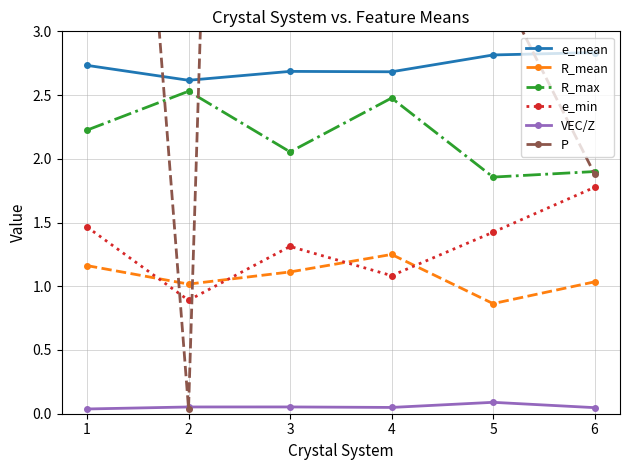

Reading left to right, list all the values displayed in this chart.

e_mean: 2.7	2.6	2.7	2.7	2.8	2.8
R_mean: 1.2	1.0	1.1	1.2	0.9	1.0
R_max: 2.2	2.5	2.1	2.5	1.9	1.9
e_min: 1.5	0.9	1.3	1.1	1.4	1.8
VEC/Z: 0.0	0.1	0.1	0.0	0.1	0.0
P: 10.3	0.0	25.5	38.0	3.5	1.9